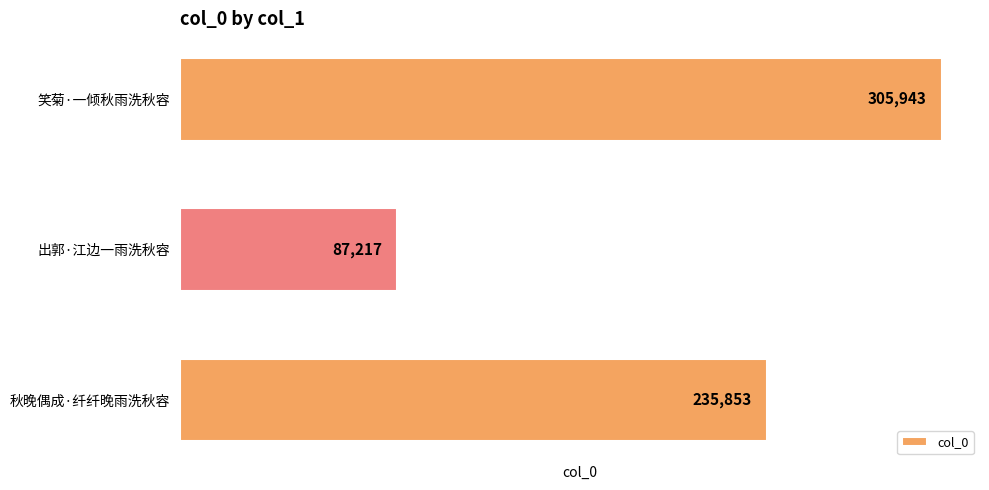

Are the bars grouped side by side (vs. stacked)?

No